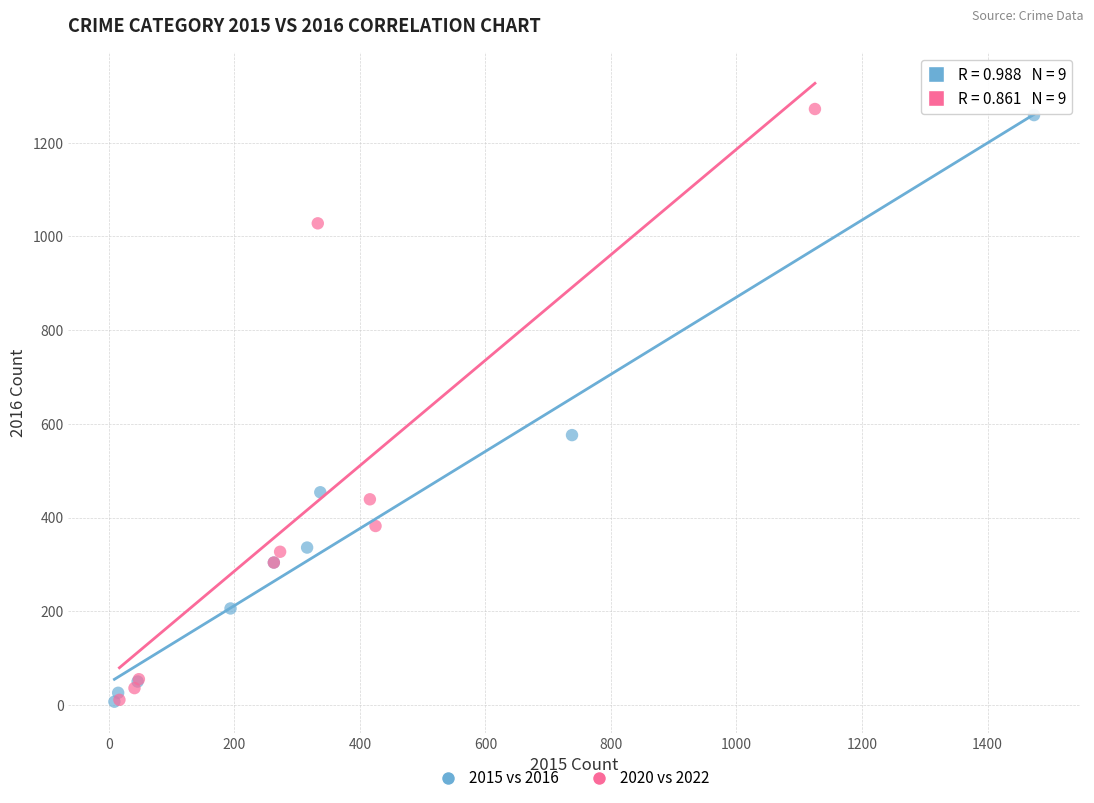

What are all the series names shown in the legend?

2015 vs 2016, 2020 vs 2022